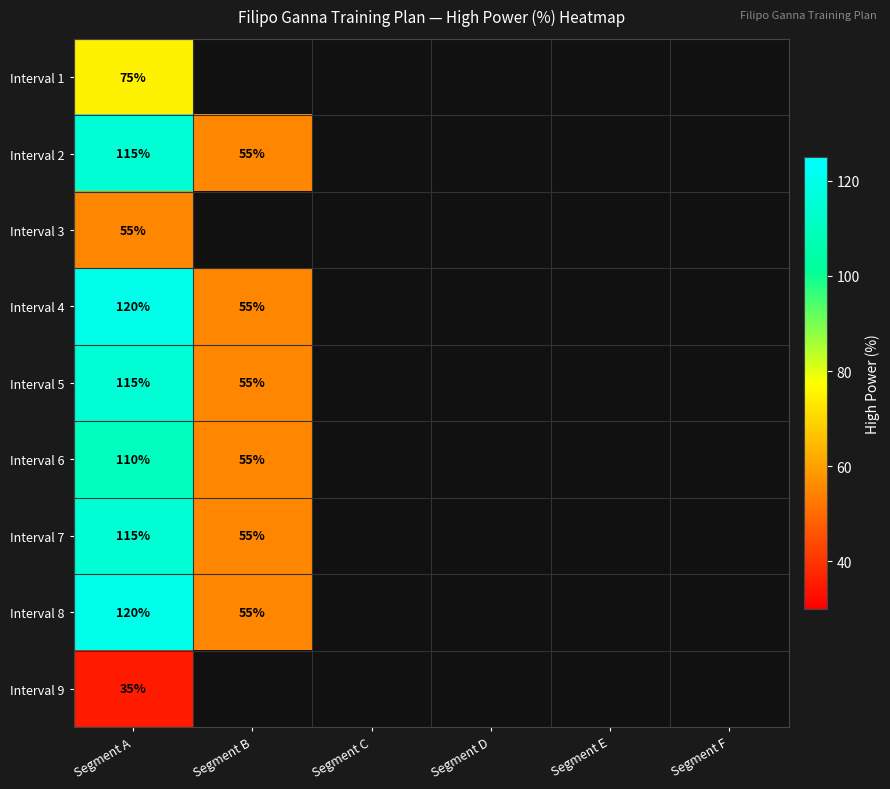

At how many categories does at least one series exceed 108?

1